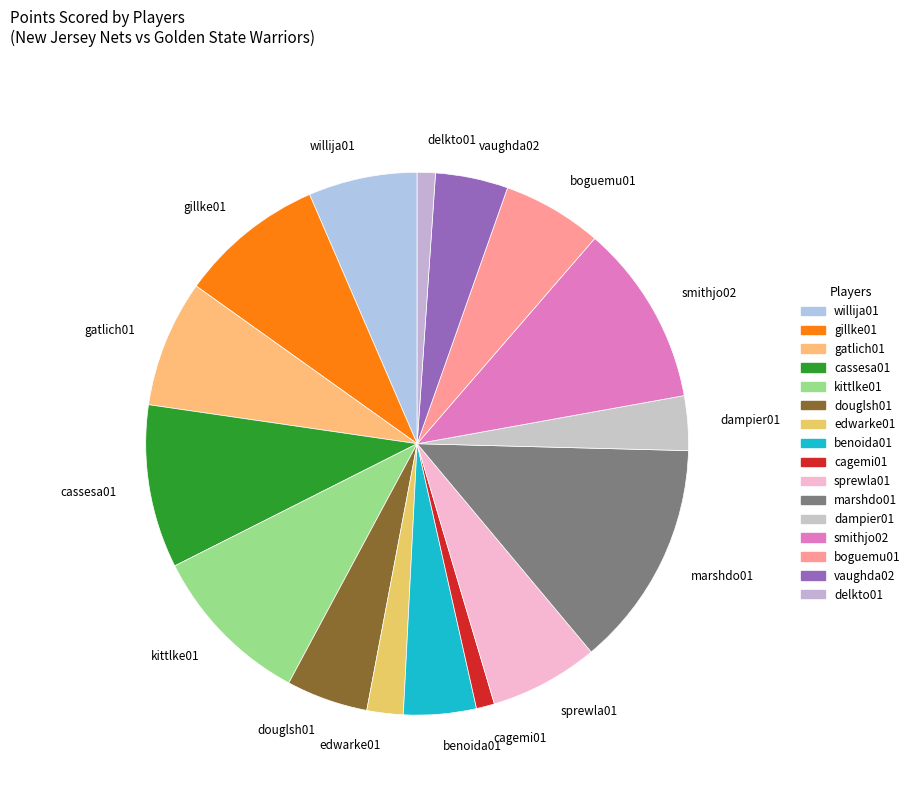

Is there any slice that represents more than half of the pie?

No